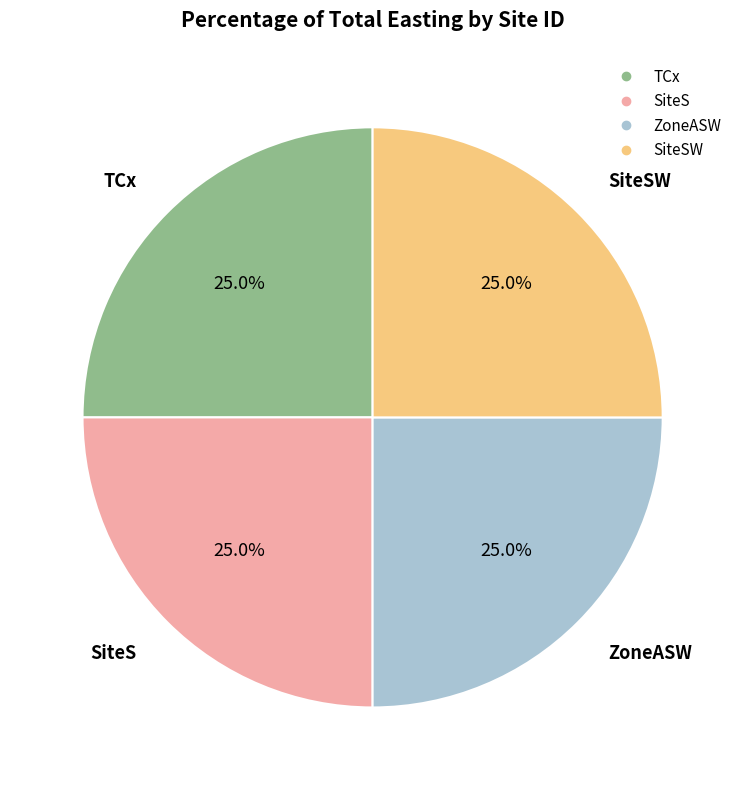

Is there a majority slice in this chart?

No